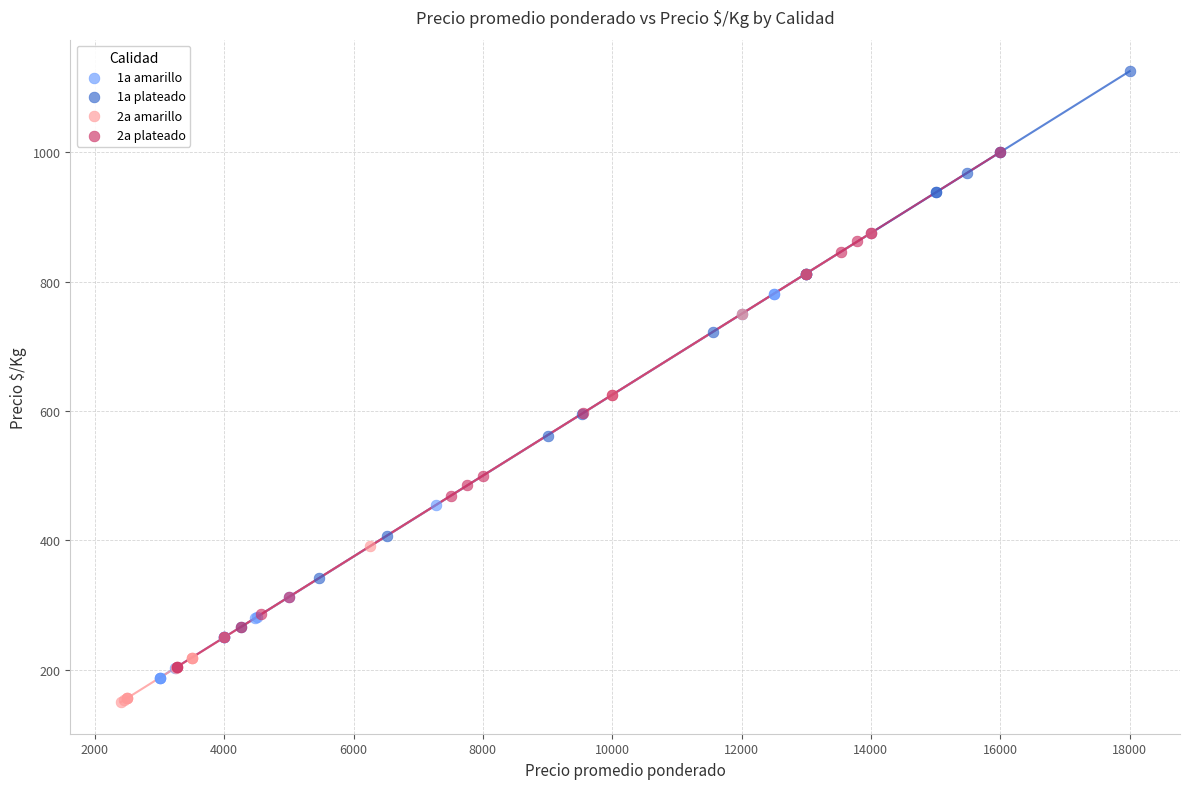

Which series contains the highest Y value?

1a plateado